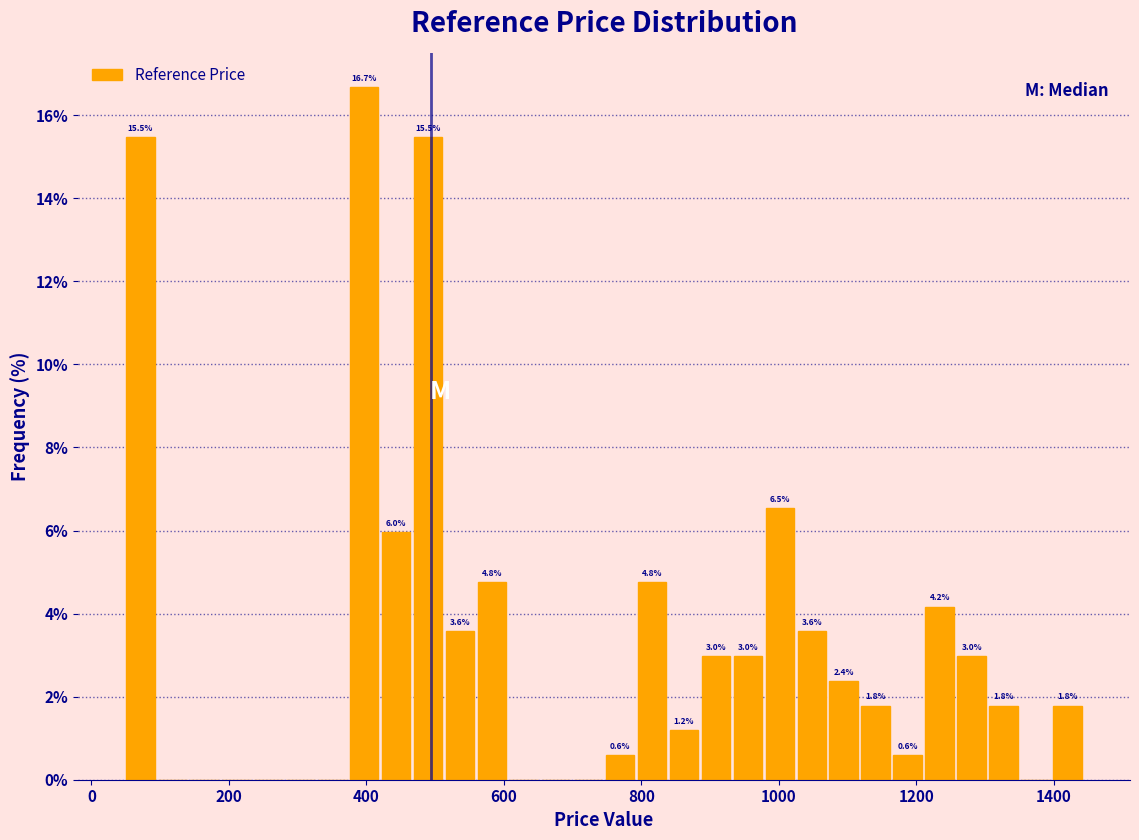

Around what value on the x-axis is the tallest bar? Give the approximate position of its centre, as read against the axis.

400